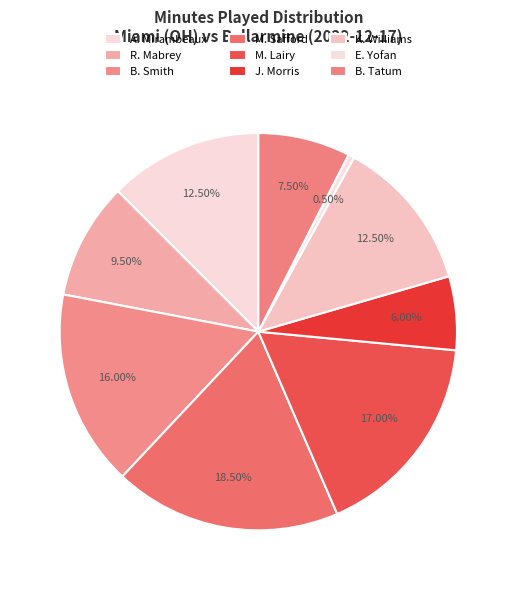

Rank the categories by value from lowest to highest.

E. Yofan, J. Morris, B. Tatum, R. Mabrey, A. Mirambeaux, K. Williams, B. Smith, M. Lairy, M. Safford